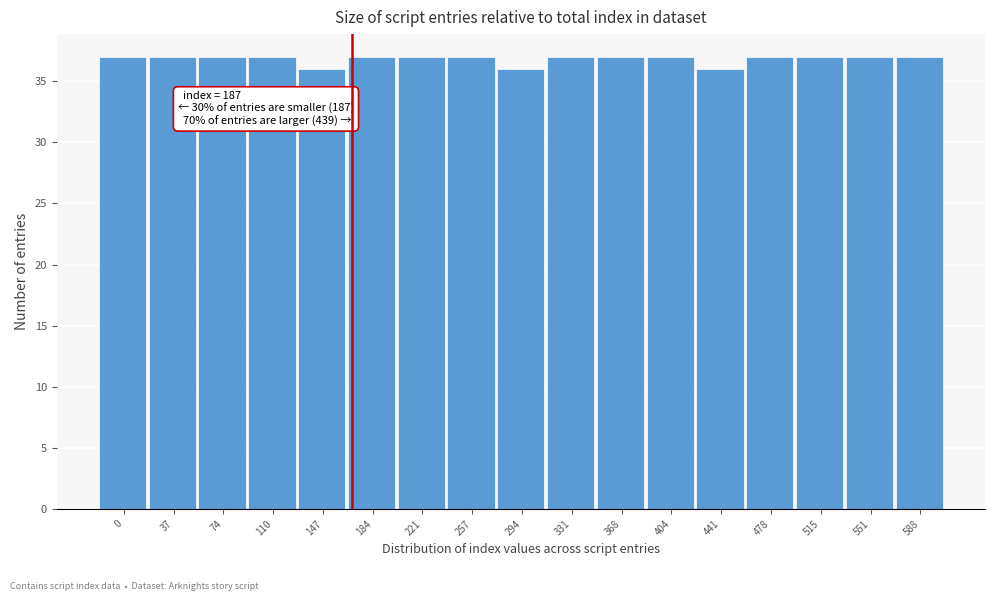

Reading right to left, extract all data points from this chart.

588=37	551=37	515=37	478=37	441=36	404=37	368=37	331=37	294=36	257=37	221=37	184=37	147=36	110=37	74=37	37=37	0=37